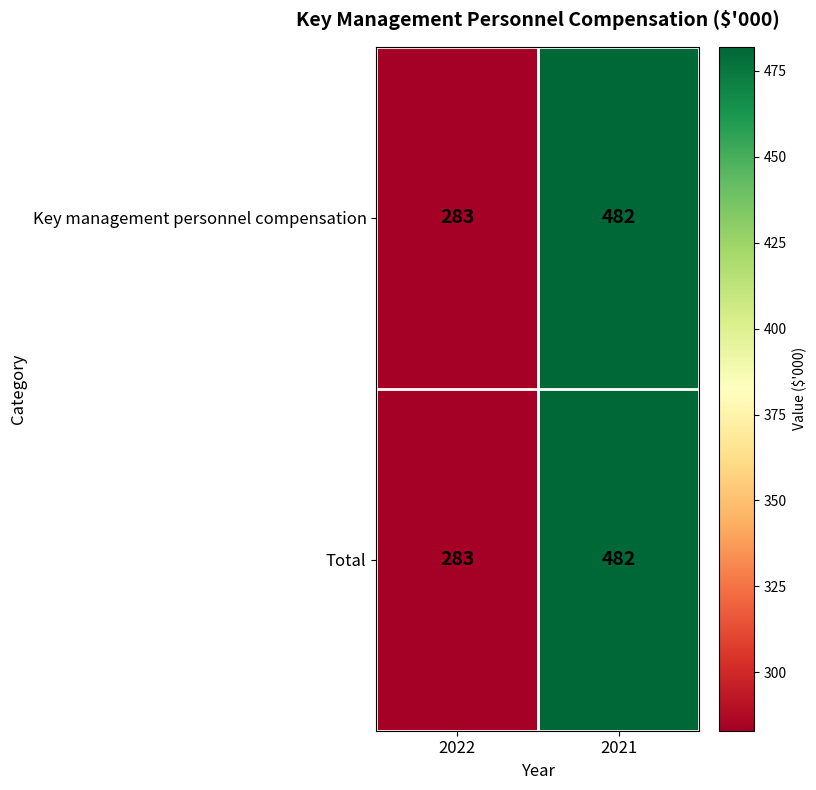

How many categories are shown in the chart?

2